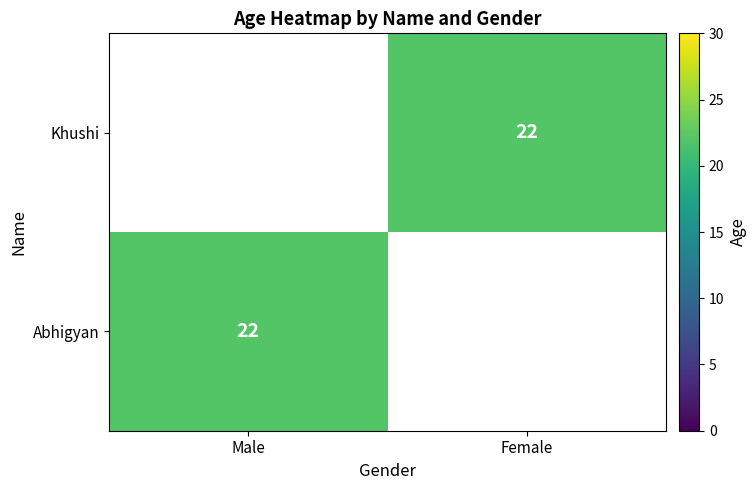

At which label does Khushi reach its minimum?

Male